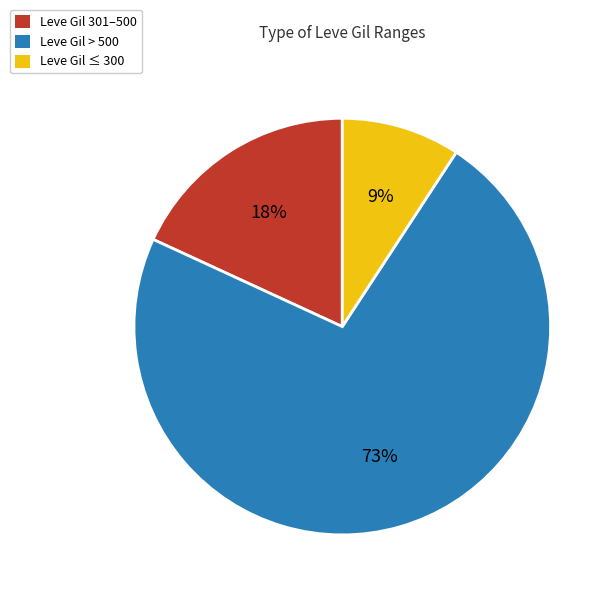

How many segments does this pie chart have?

3